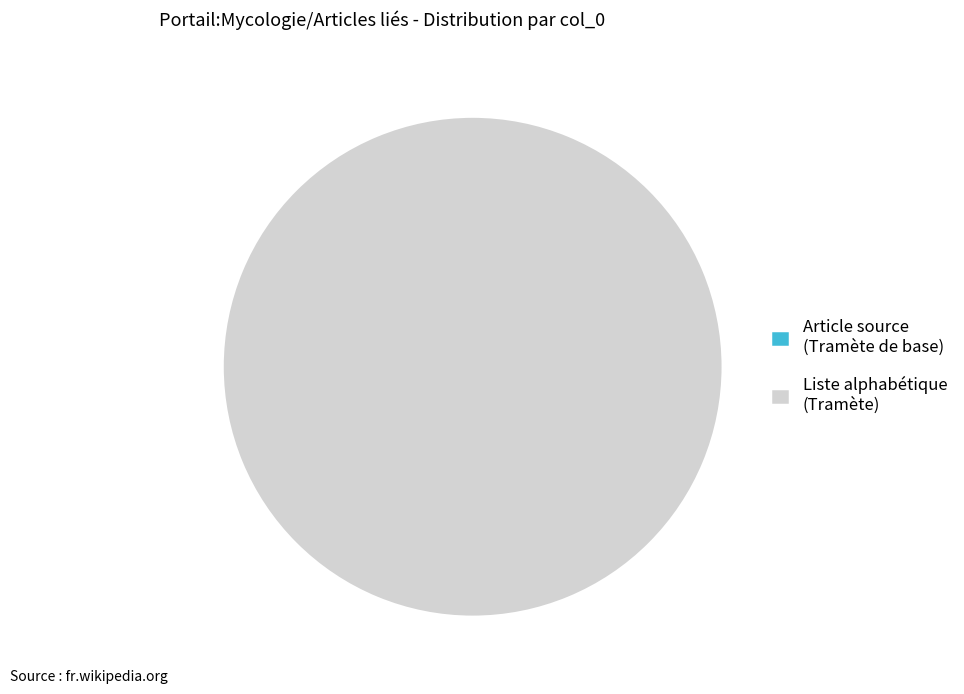

True or false: Tramète (source: liste) accounts for 100% of the total.

True